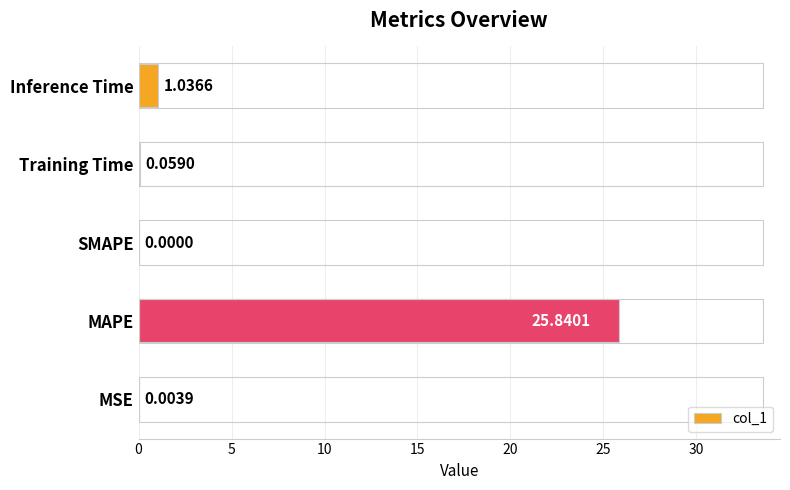

Which label corresponds to the largest value in the chart?

MAPE